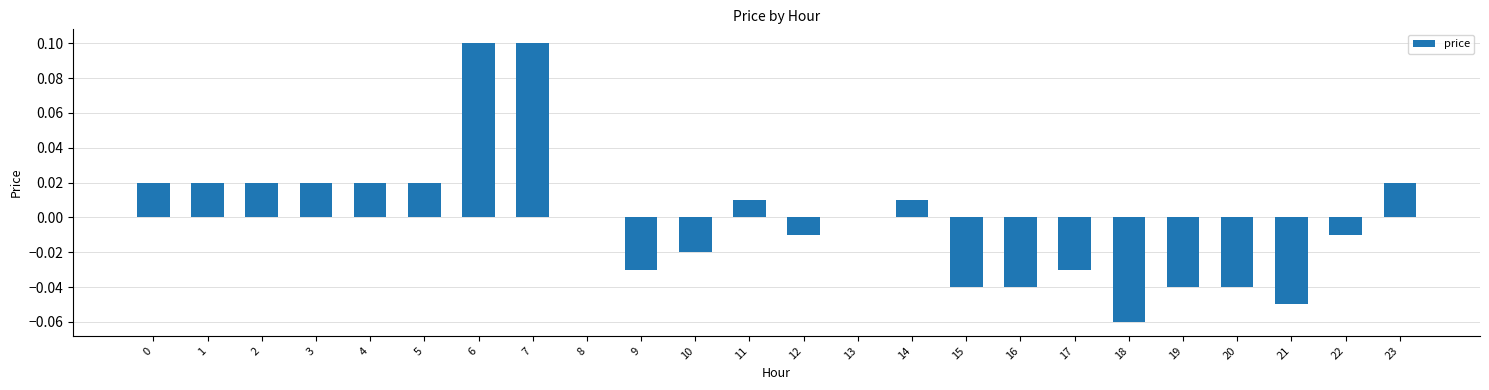

Which has a higher value, 21 or 4?

4